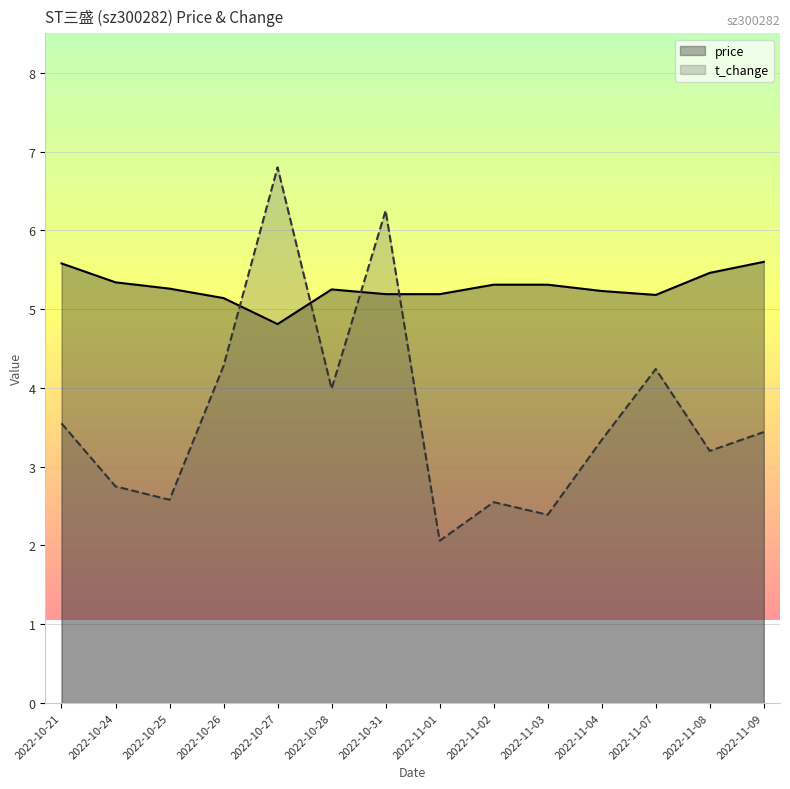

Which series has the largest total across all categories?

price